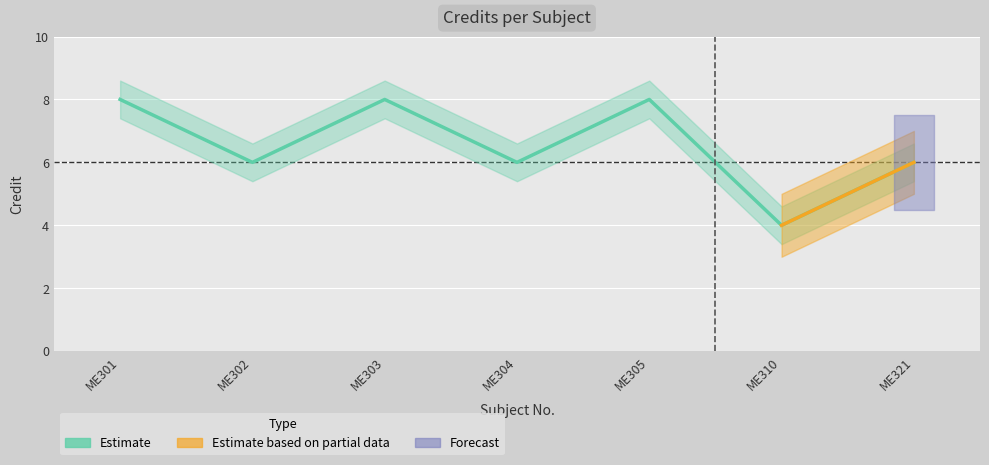

List the labels in order of value, largest first.

ME301, ME303, ME305, ME302, ME304, ME321, ME310